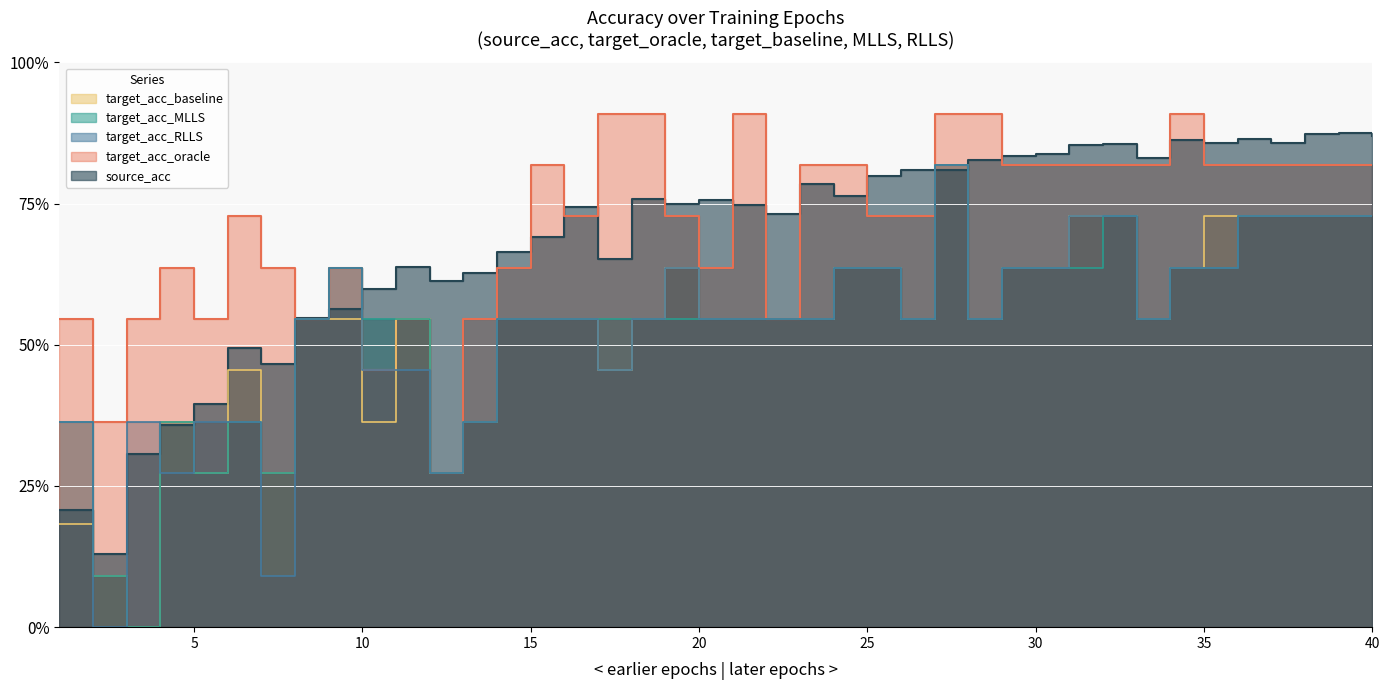

How many positive values does the target_acc_MLLS series have?

39